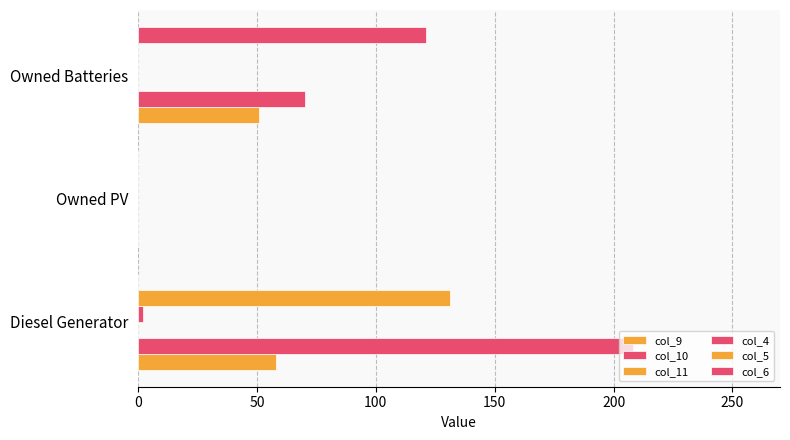

Count the number of categories in the chart.

3